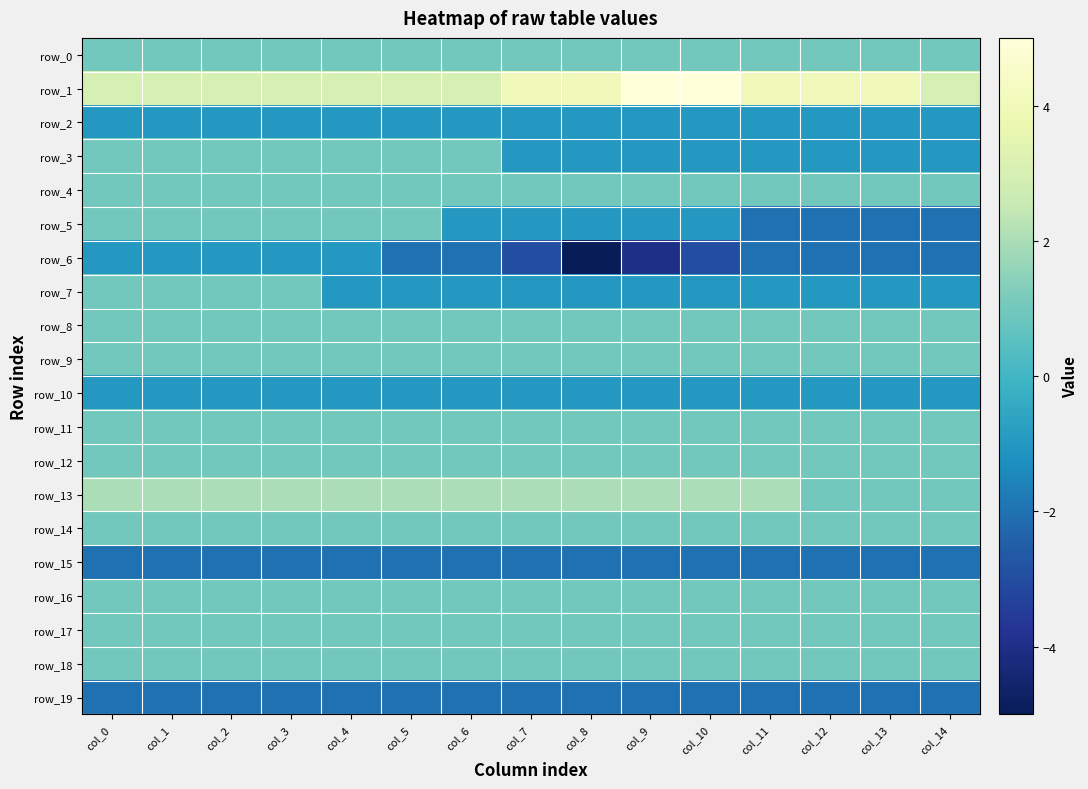

Count the number of data series in this chart.

20